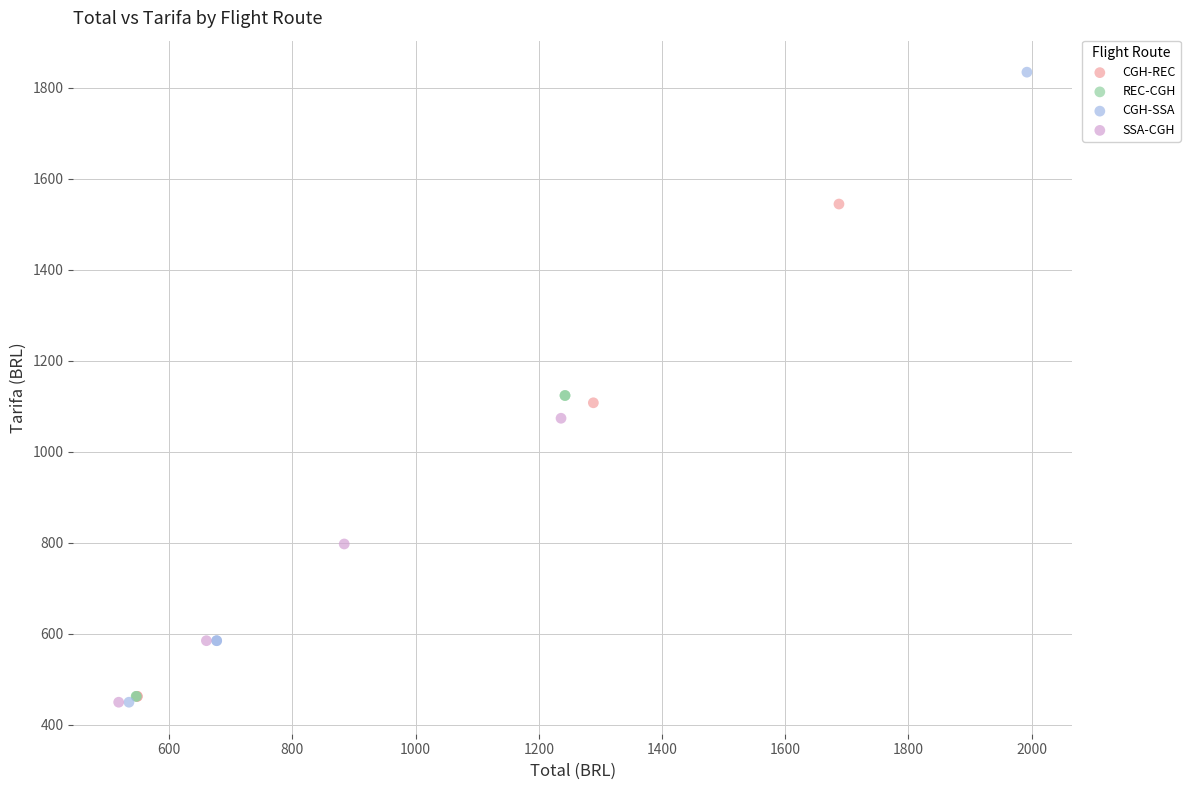

Which series reaches the maximum Y coordinate?

CGH-SSA